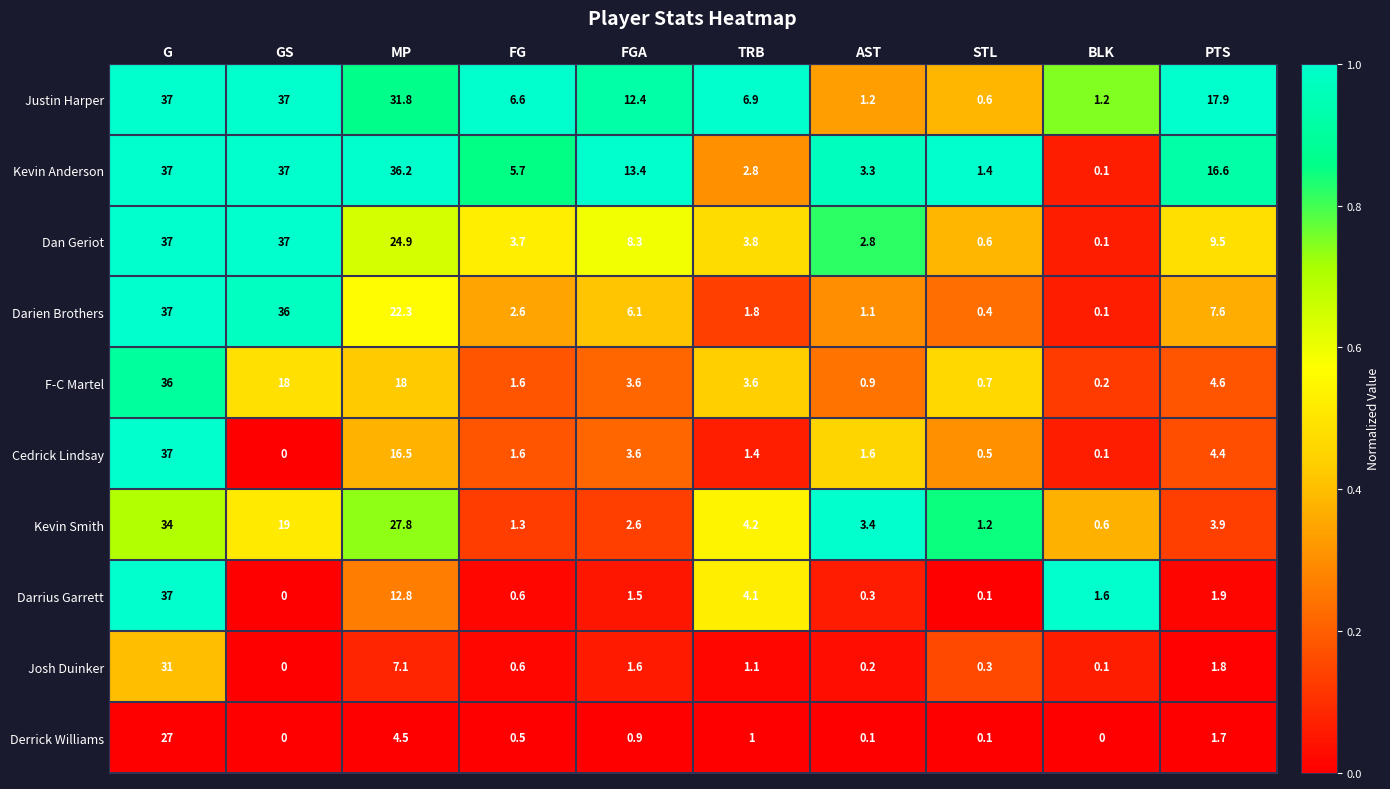

Where is Kevin Smith nearest to the value 17?

GS